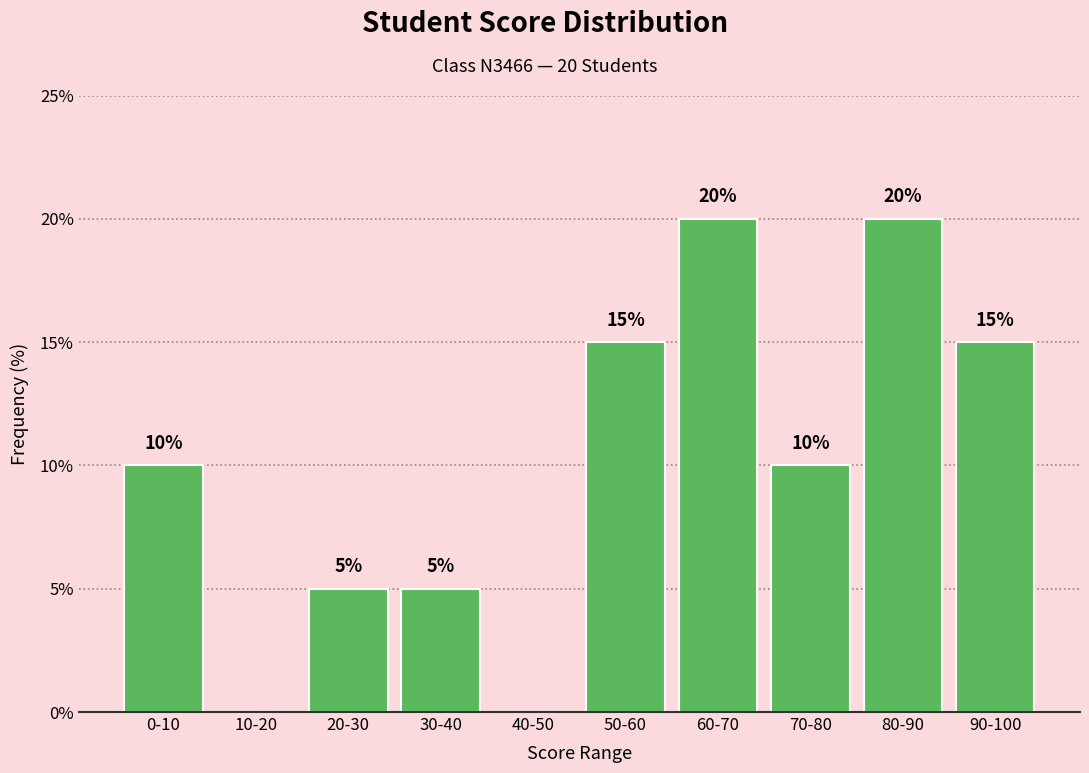

Reading left to right, list all the values displayed in this chart.

0-10=10	10-20=0	20-30=5	30-40=5	40-50=0	50-60=15	60-70=20	70-80=10	80-90=20	90-100=15